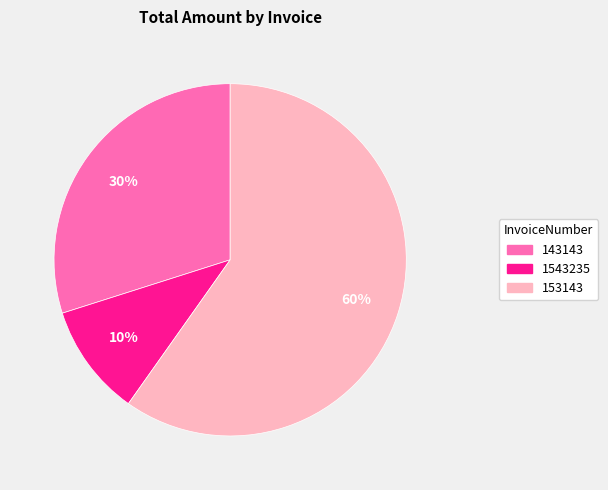

Between 153143 and 1543235, which is larger?

153143